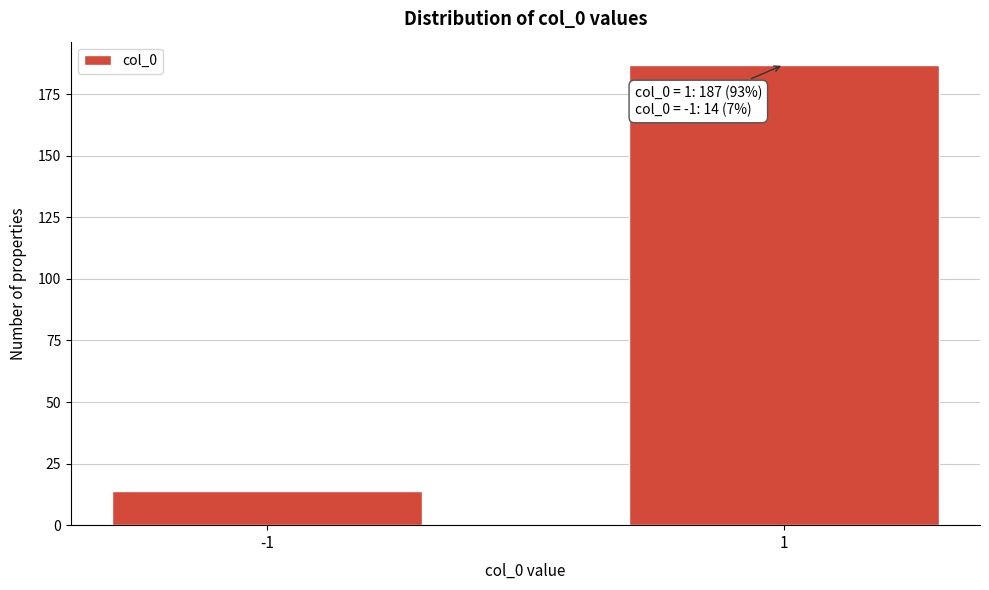

Reading left to right, transcribe all the data shown in this chart.

-1=14	1=187